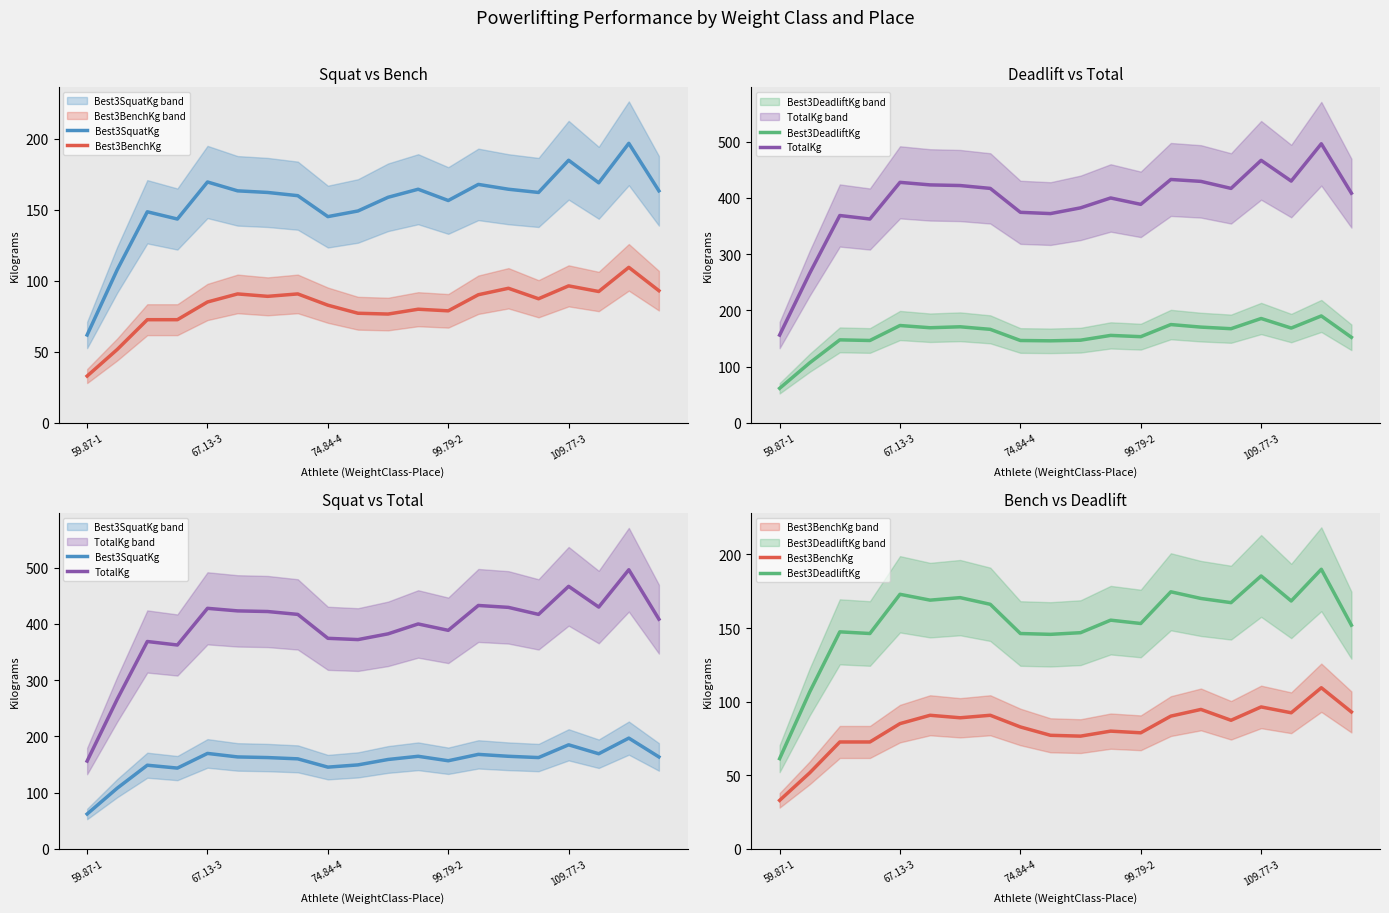

Which category has the lowest value in the Best3SquatKg series?

59.87-1